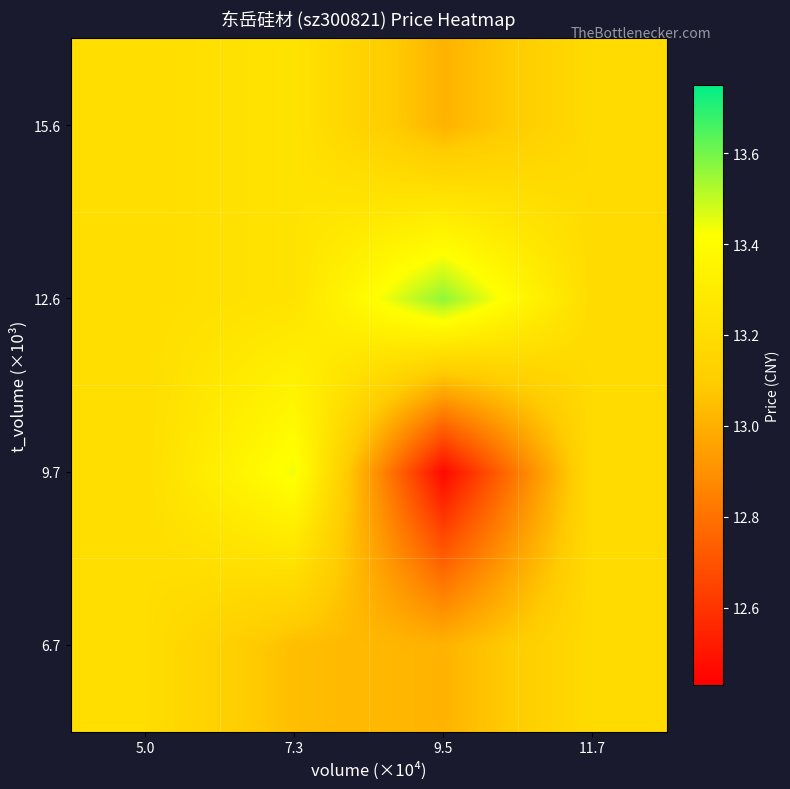

Which category has the highest value across all series?

9.5